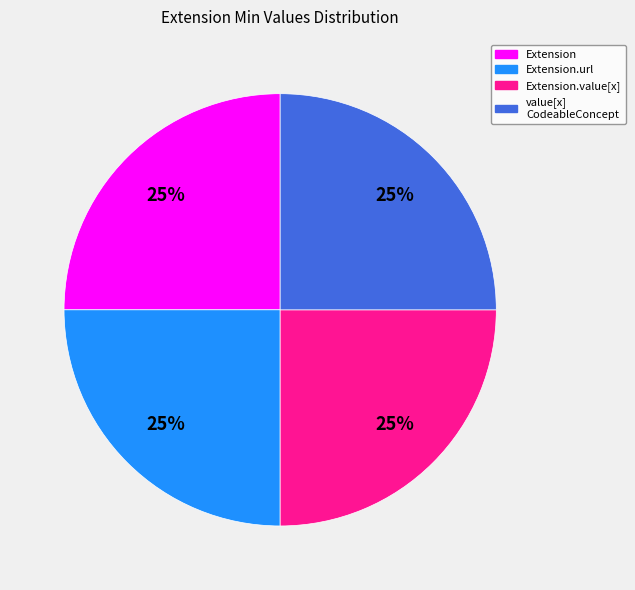

To the nearest percent, what portion does Extension.url represent?

25%